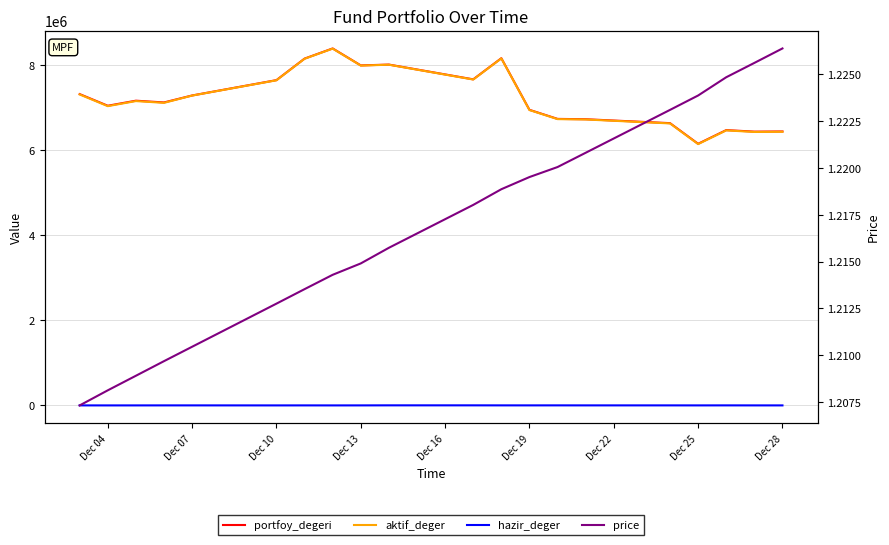

Is it true that price equals 1.2 at Dec 28?

True